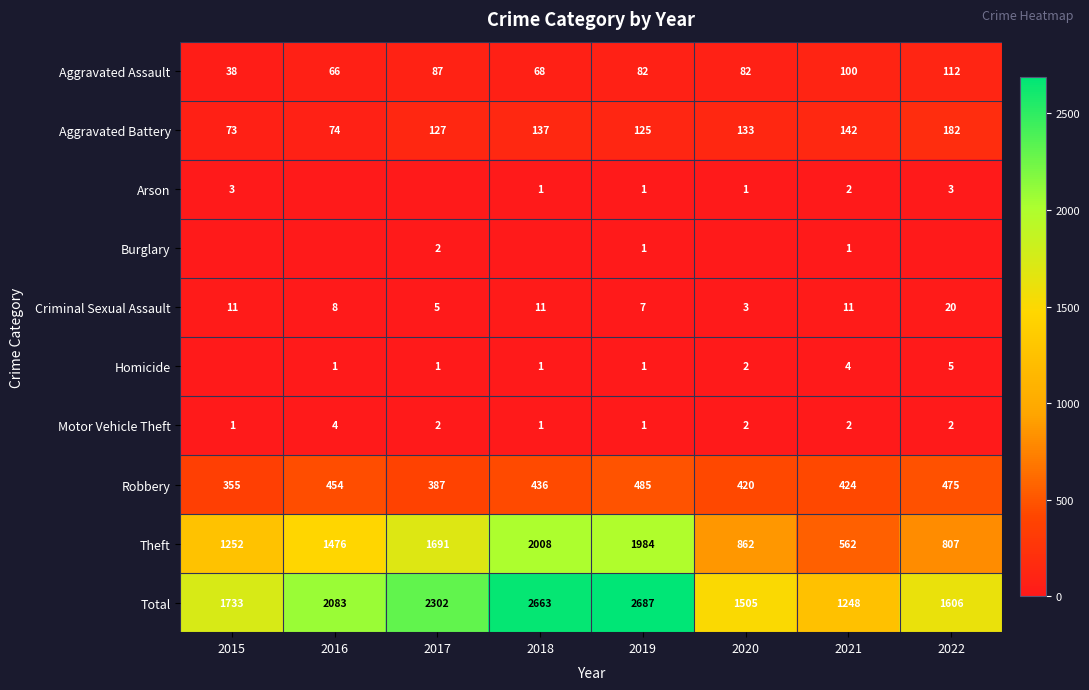

Is the value of Criminal Sexual Assault at 2015 greater than the value of Robbery at 2016?

No